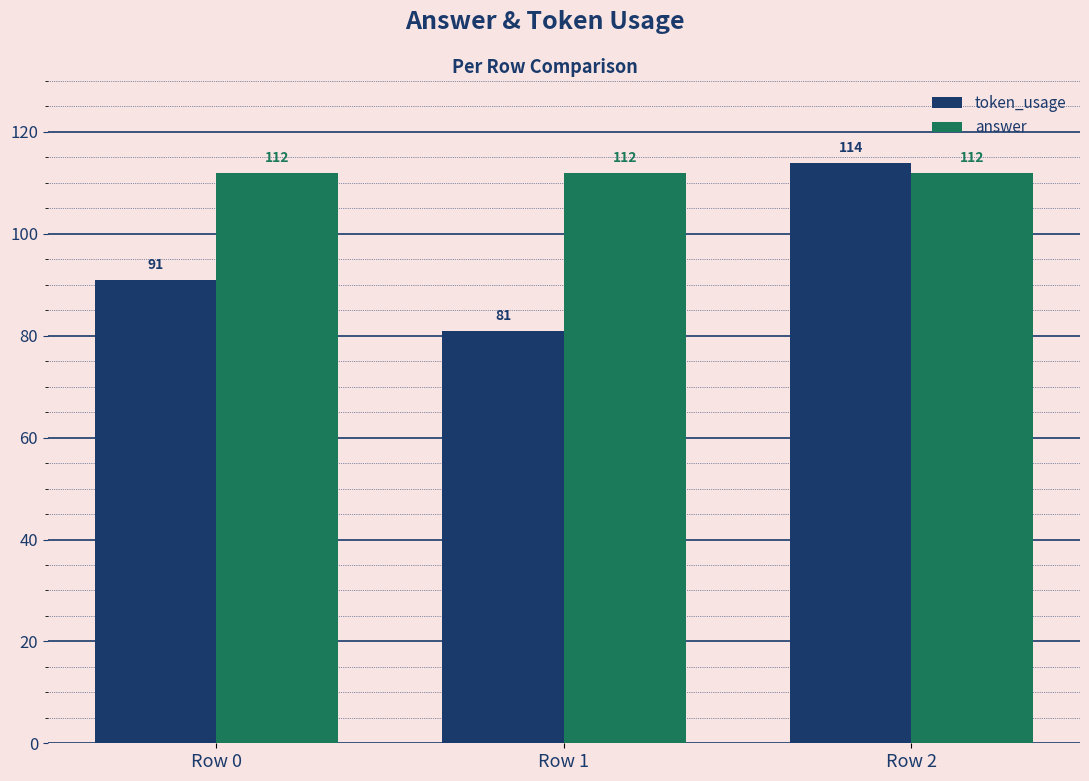

What is the total value across all series at Row 1?

193